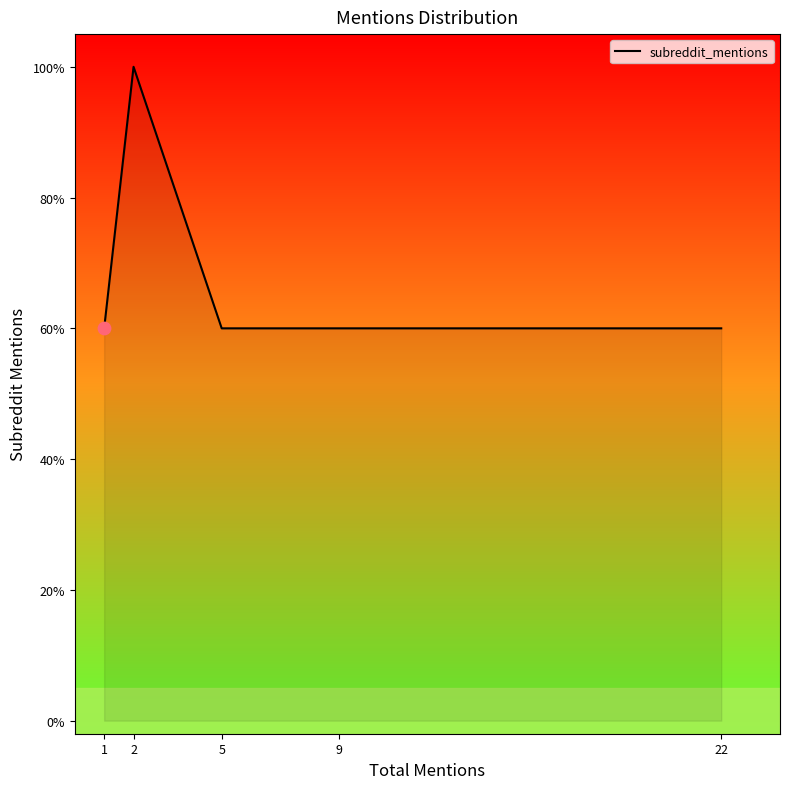

Between 2 and 5, which is larger?

2